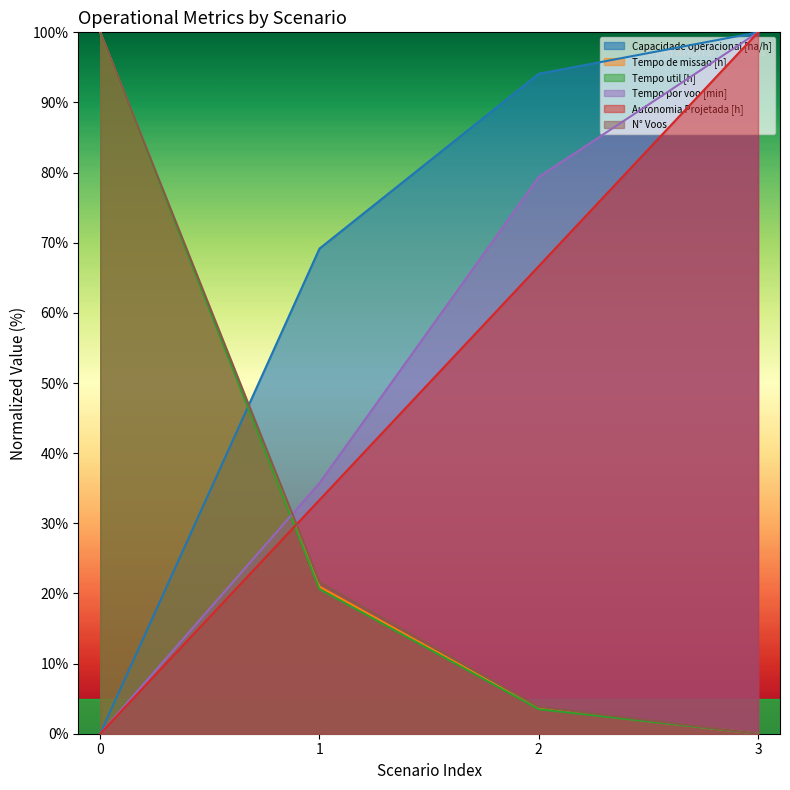

Does the chart display data point markers on the line(s)?

No